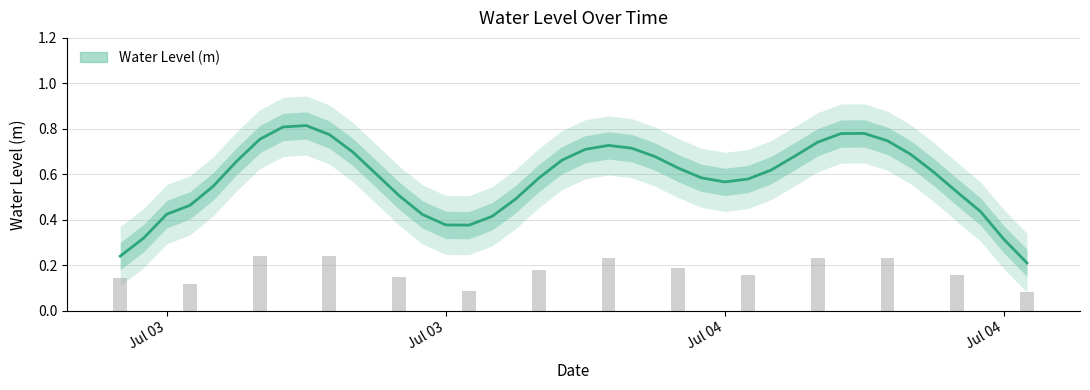

What is the minimum value shown in the chart?

0.2